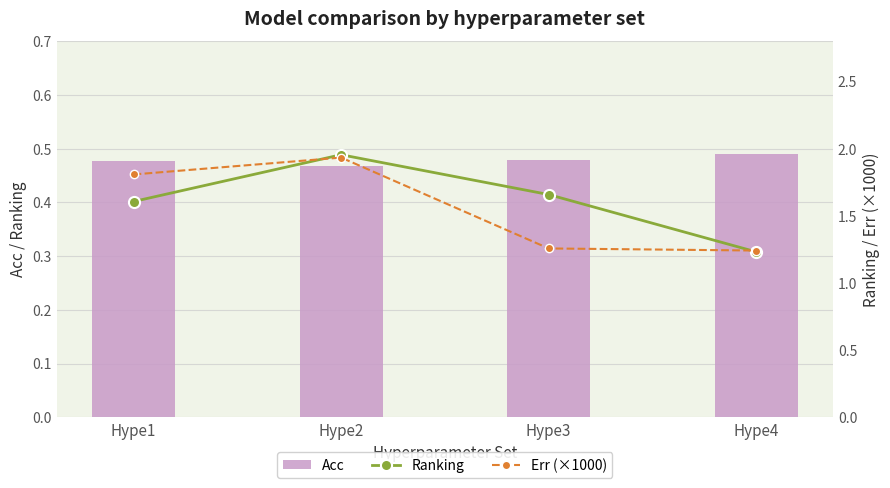

What is the value of the Acc bar at the 3rd from the left?

0.5